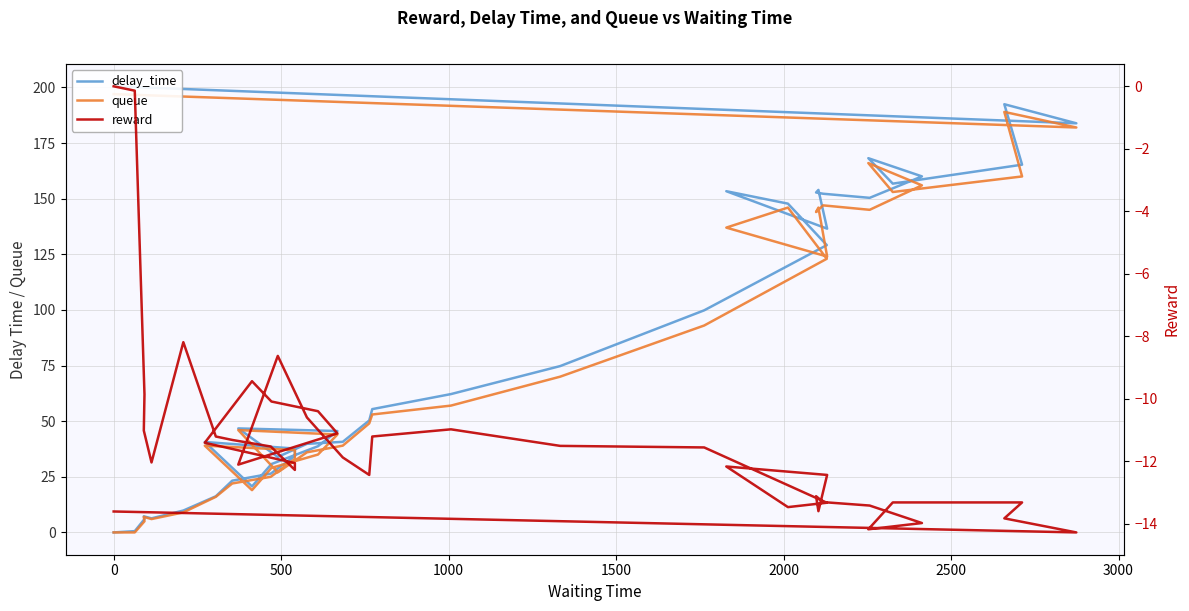

Is the value of delay_time at 500 greater than the value of queue at 20?

No